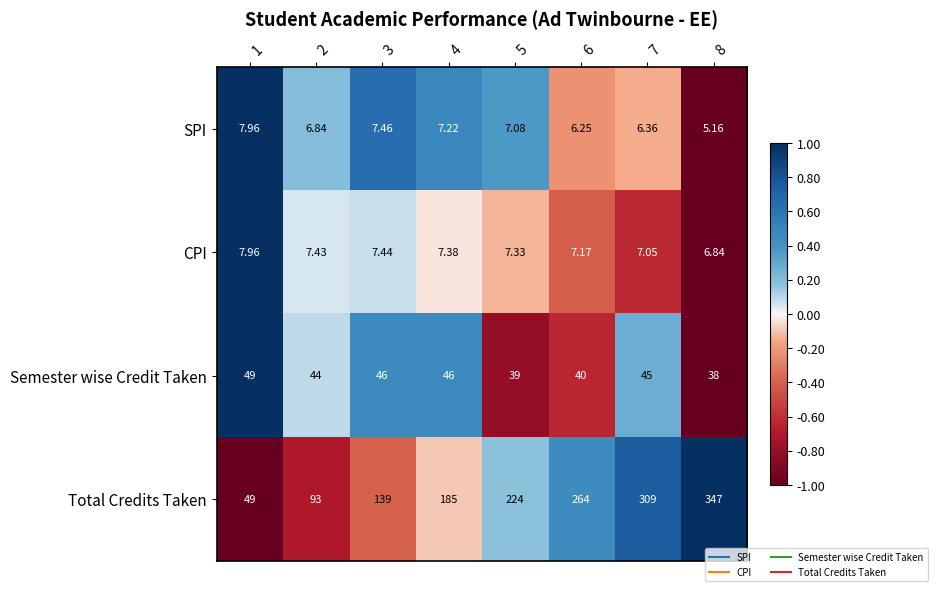

At which category is the sum across all series the highest?

8